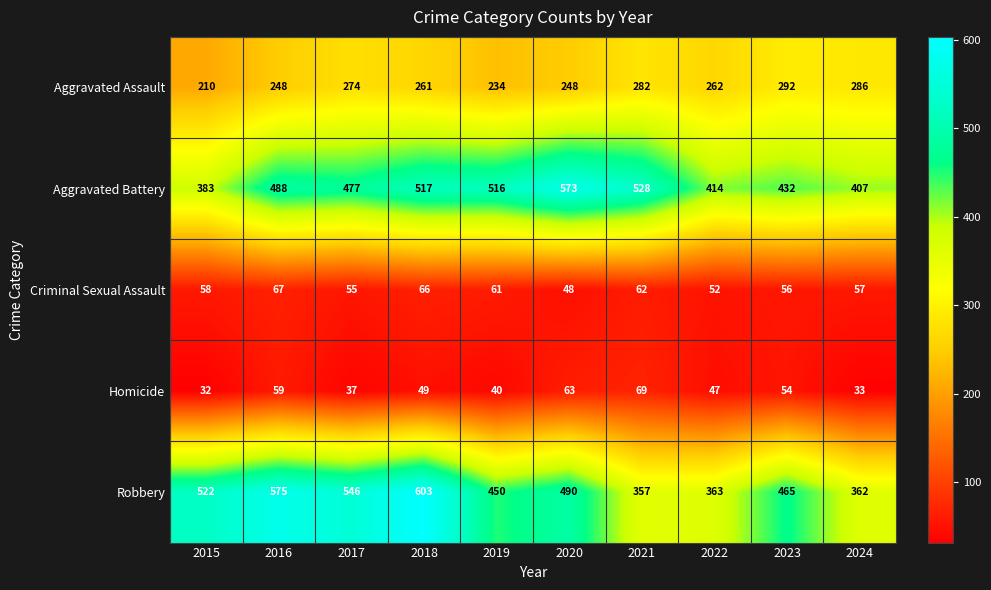

Read the Homicide value at 2017.

37